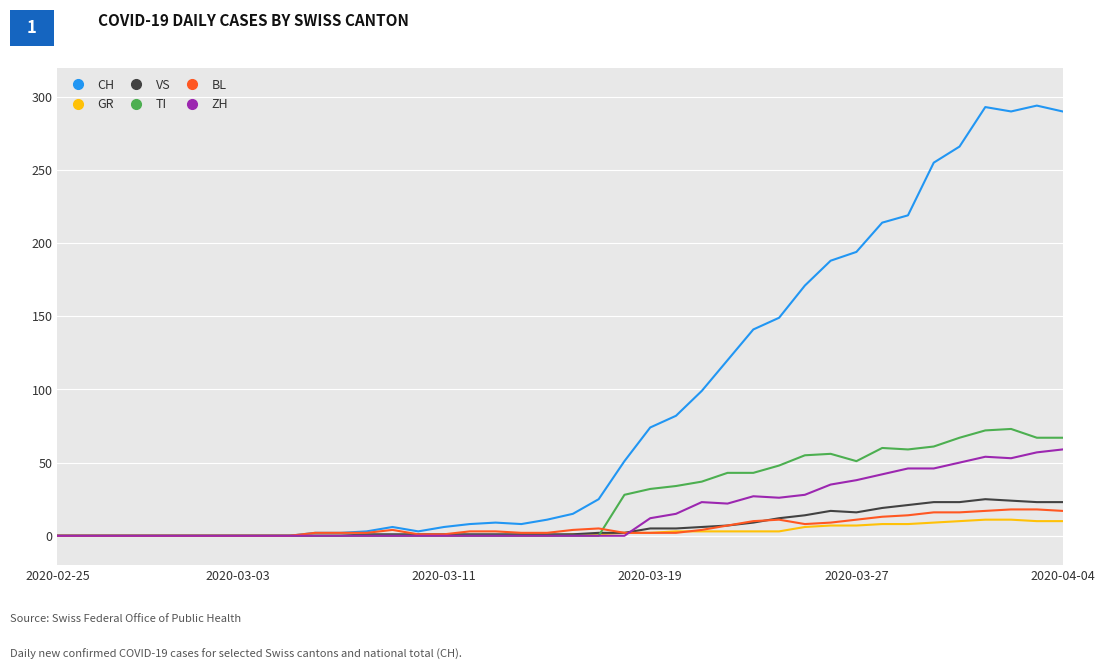

Which series has the largest range (max minus min)?

CH